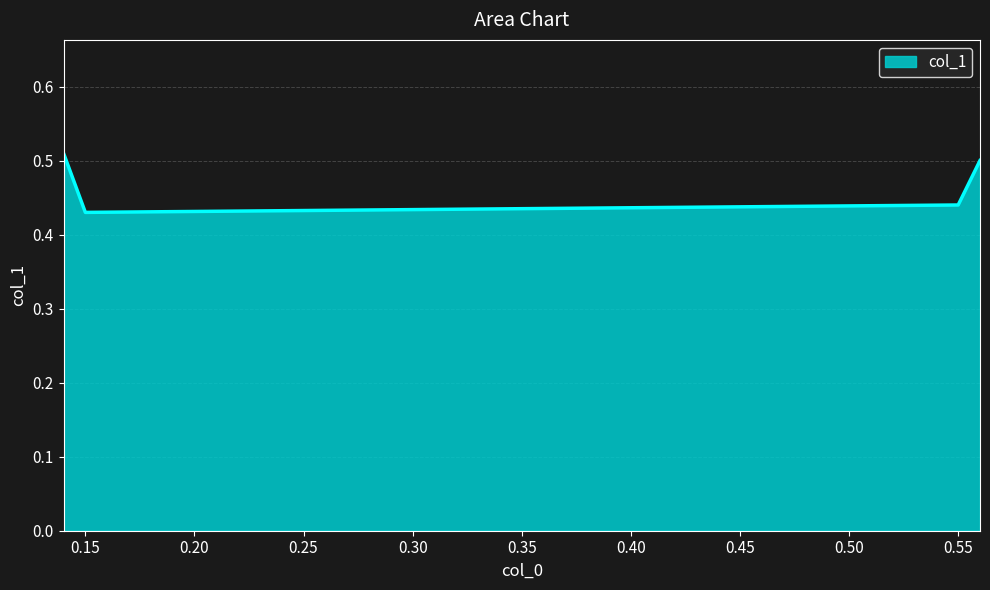

True or false: the data has more than 1 interior local peaks.

False